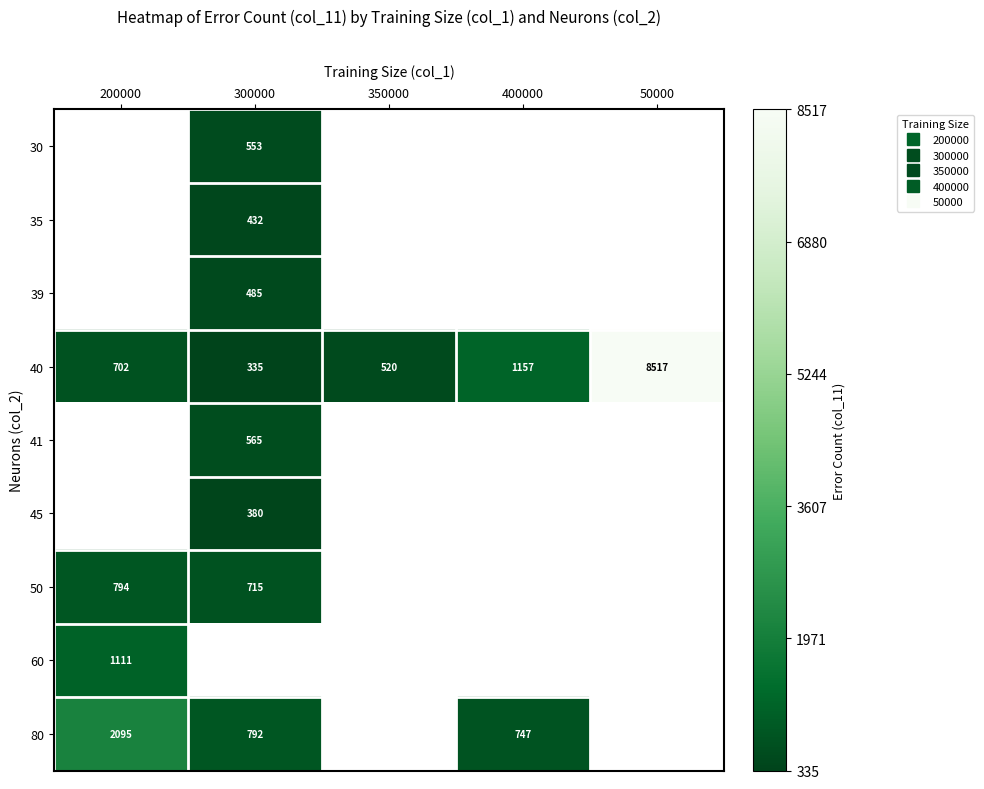

What is the lowest value of the 40 series?

335.0